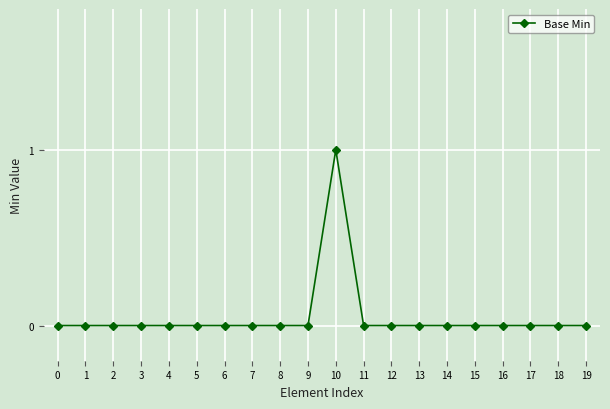

Between 10 and 6, which is larger?

10